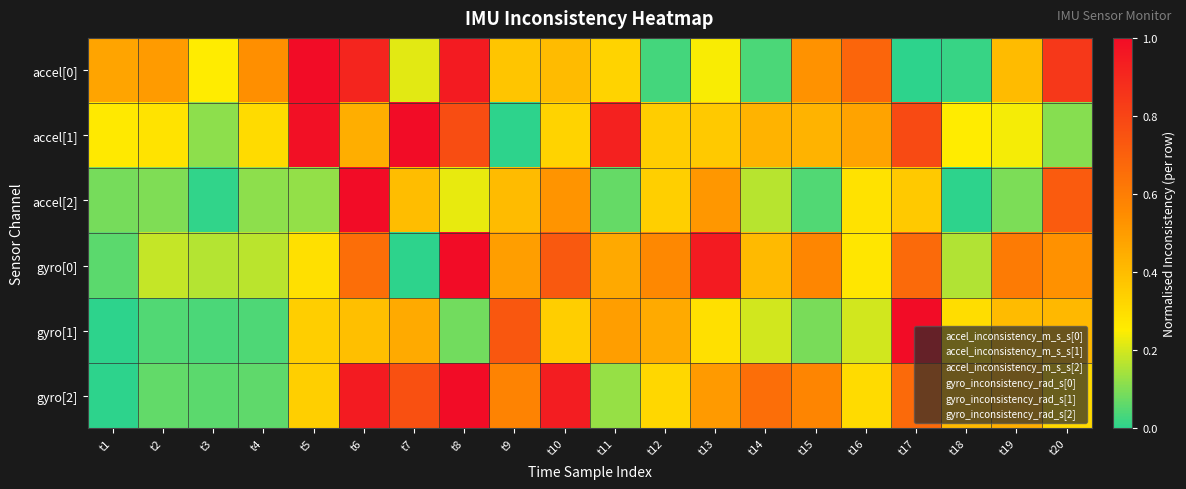

Reading left to right, extract all data points from this chart.

accel[0]: t1=0.5	t2=0.5	t3=0.3	t4=0.5	t5=1.0	t6=0.9	t7=0.2	t8=0.9	t9=0.4	t10=0.4	t11=0.3	t12=0.0	t13=0.2	t14=0.0	t15=0.5	t16=0.7	t17=0.0	t18=0.0	t19=0.4	t20=0.8
accel[1]: t1=0.3	t2=0.3	t3=0.1	t4=0.3	t5=1.0	t6=0.4	t7=1.0	t8=0.8	t9=0.0	t10=0.3	t11=0.9	t12=0.3	t13=0.4	t14=0.4	t15=0.4	t16=0.5	t17=0.8	t18=0.3	t19=0.2	t20=0.1
accel[2]: t1=0.1	t2=0.1	t3=0.0	t4=0.1	t5=0.1	t6=1.0	t7=0.4	t8=0.2	t9=0.4	t10=0.5	t11=0.1	t12=0.3	t13=0.5	t14=0.2	t15=0.0	t16=0.3	t17=0.4	t18=0.0	t19=0.1	t20=0.7
gyro[0]: t1=0.1	t2=0.2	t3=0.2	t4=0.2	t5=0.3	t6=0.7	t7=0.0	t8=1.0	t9=0.5	t10=0.7	t11=0.5	t12=0.6	t13=0.9	t14=0.4	t15=0.6	t16=0.3	t17=0.7	t18=0.2	t19=0.6	t20=0.5
gyro[1]: t1=0.0	t2=0.0	t3=0.0	t4=0.0	t5=0.3	t6=0.4	t7=0.5	t8=0.1	t9=0.7	t10=0.3	t11=0.5	t12=0.5	t13=0.3	t14=0.2	t15=0.1	t16=0.2	t17=1.0	t18=0.3	t19=0.4	t20=0.4
gyro[2]: t1=0.0	t2=0.1	t3=0.1	t4=0.1	t5=0.3	t6=0.9	t7=0.8	t8=1.0	t9=0.6	t10=0.9	t11=0.1	t12=0.3	t13=0.5	t14=0.7	t15=0.6	t16=0.3	t17=0.7	t18=0.4	t19=0.4	t20=0.3